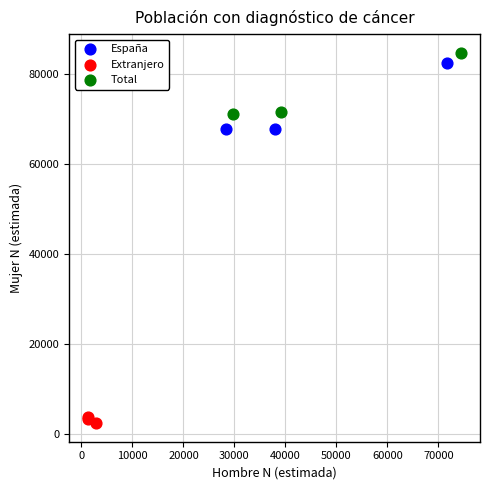

Which series contains the lowest Y value?

Extranjero